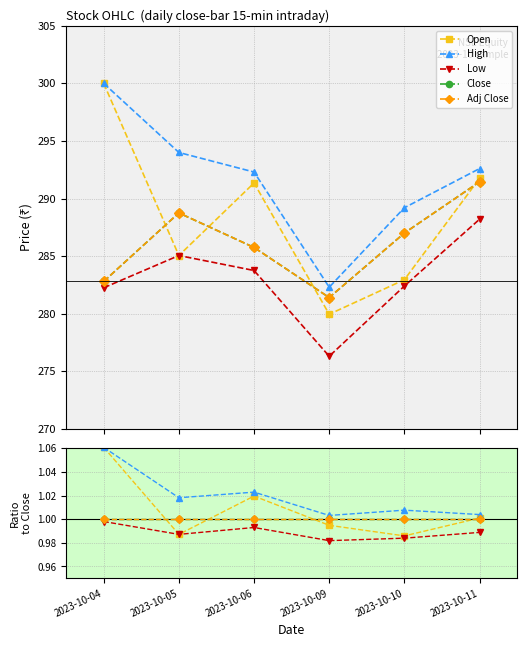

At which label does Open first exceed 1?

2023-10-04